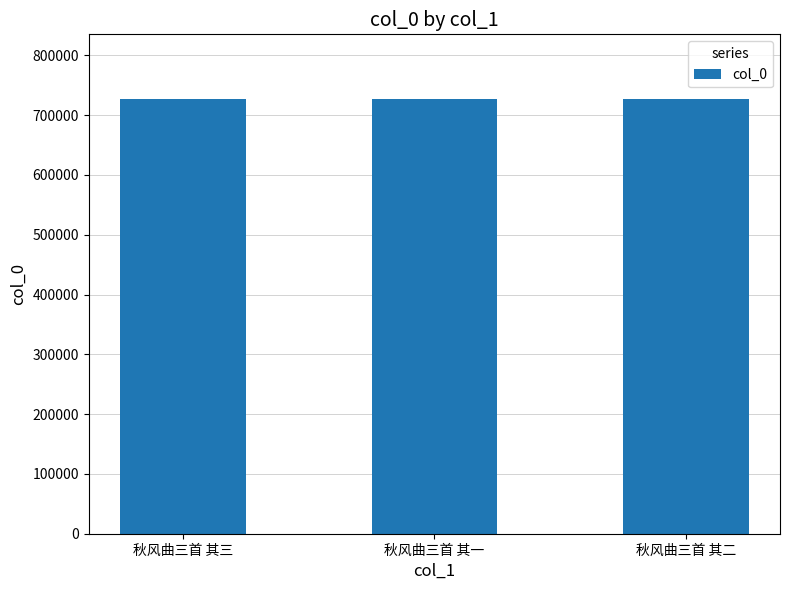

What is the label of the 3rd bar from the right?

秋风曲三首 其三